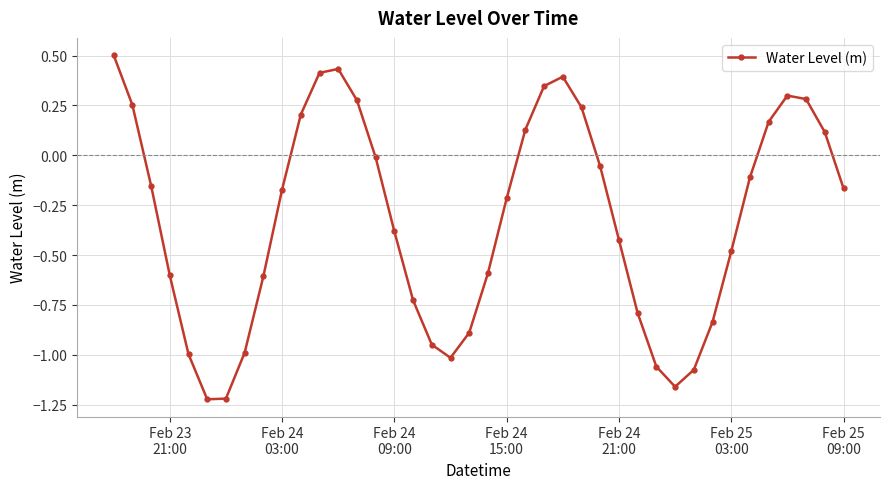

How many interior local peaks (higher than both neighbors) does the data have?

3